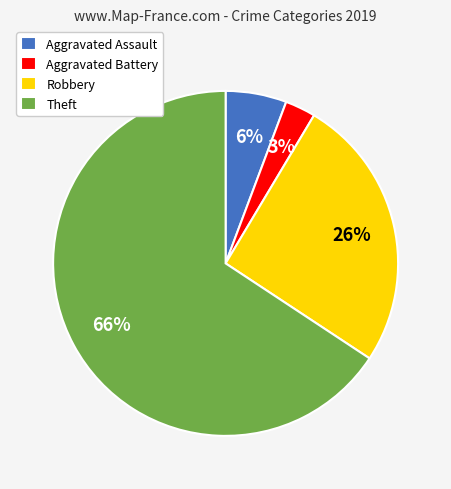

Does Robbery account for over 50% of the chart?

No